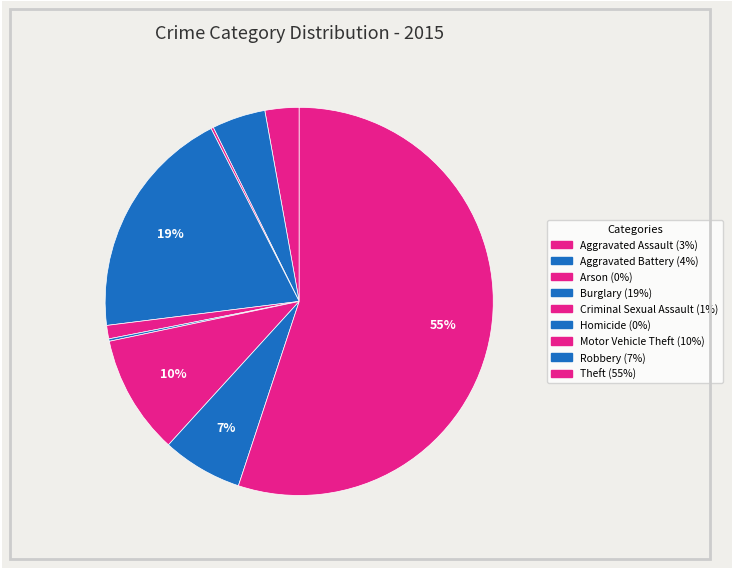

Approximately how many times larger is the value at Criminal Sexual Assault compared to Arson?

5.5